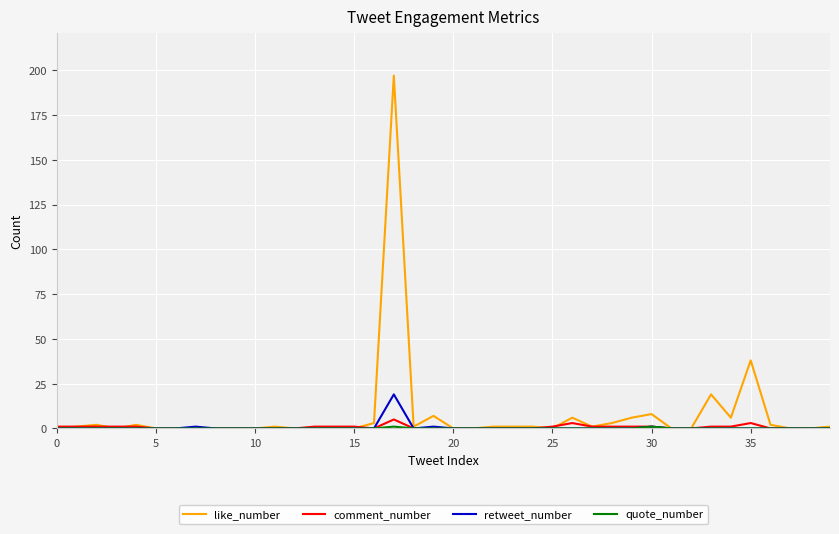

Count the number of data series in this chart.

4